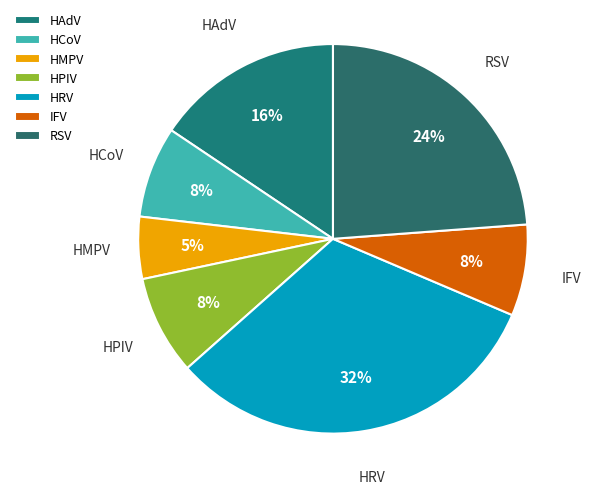

True or false: HMPV accounts for 5% of the total.

True